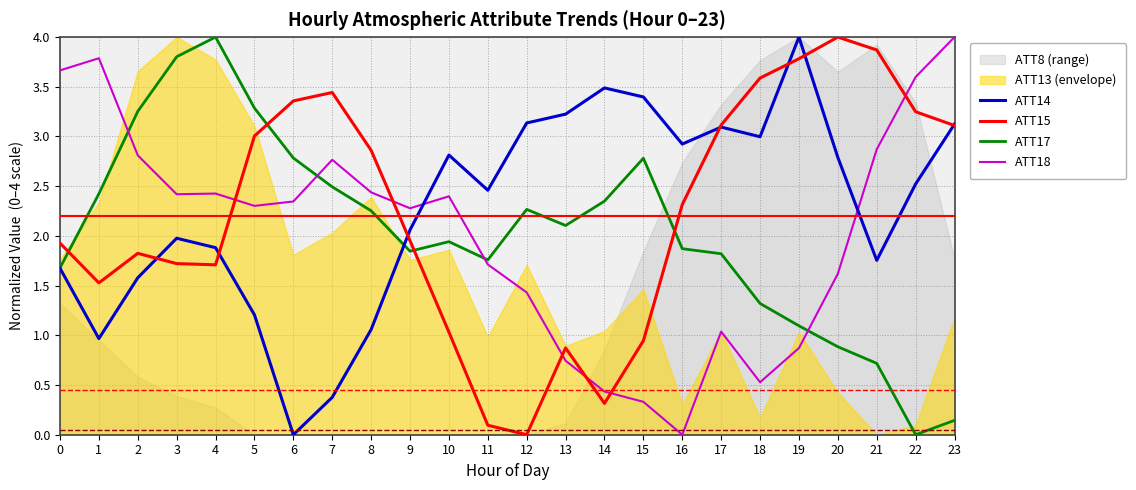

Which category has the highest value in the ATT18 series?

23